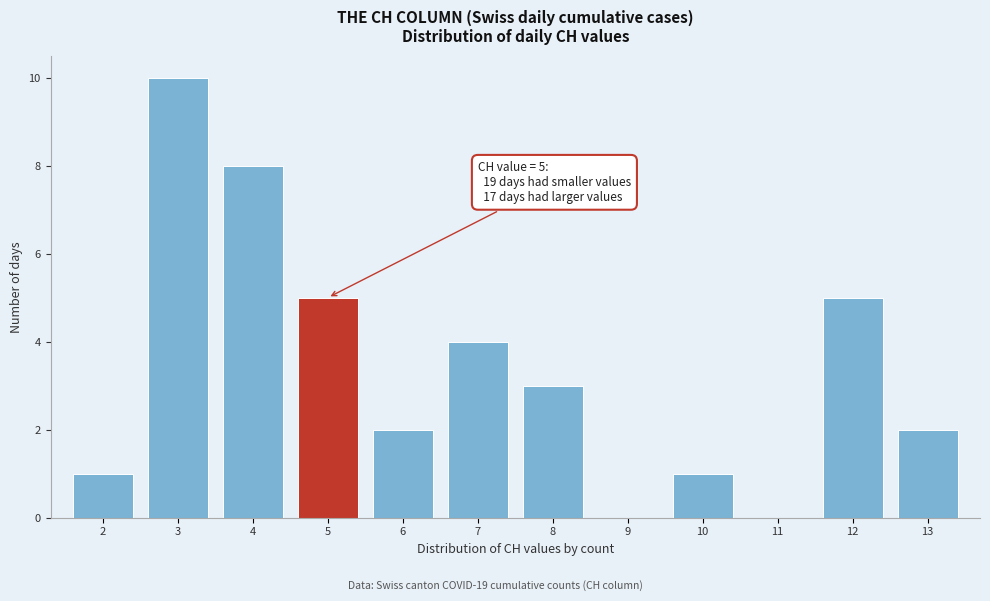

Reading right to left, what are all the values shown in this chart?

13=2	12=5	11=0	10=1	9=0	8=3	7=4	6=2	5=5	4=8	3=10	2=1